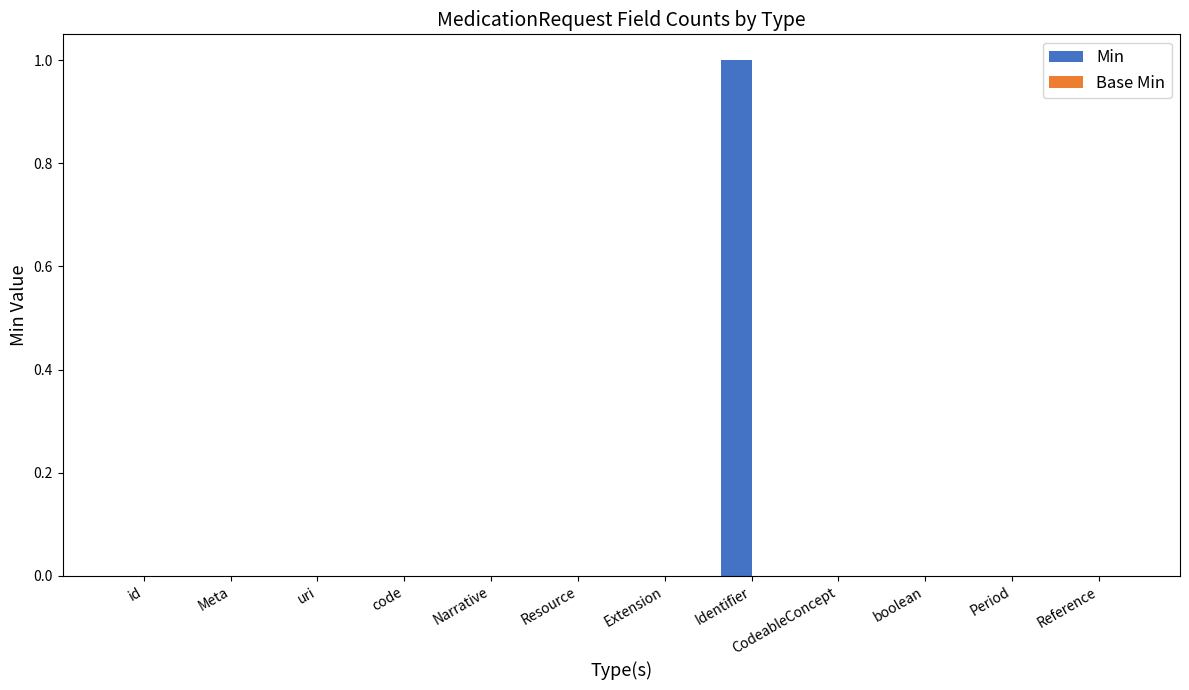

The chart shows a value of 0 at Period. True or false?

True